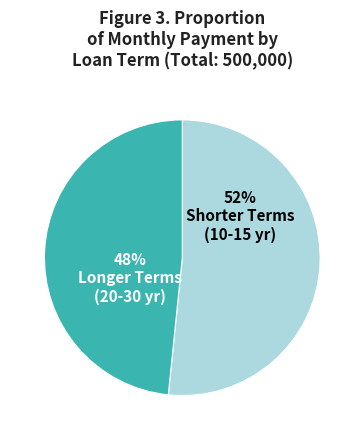

To the nearest percent, what is the average slice percentage?

50%